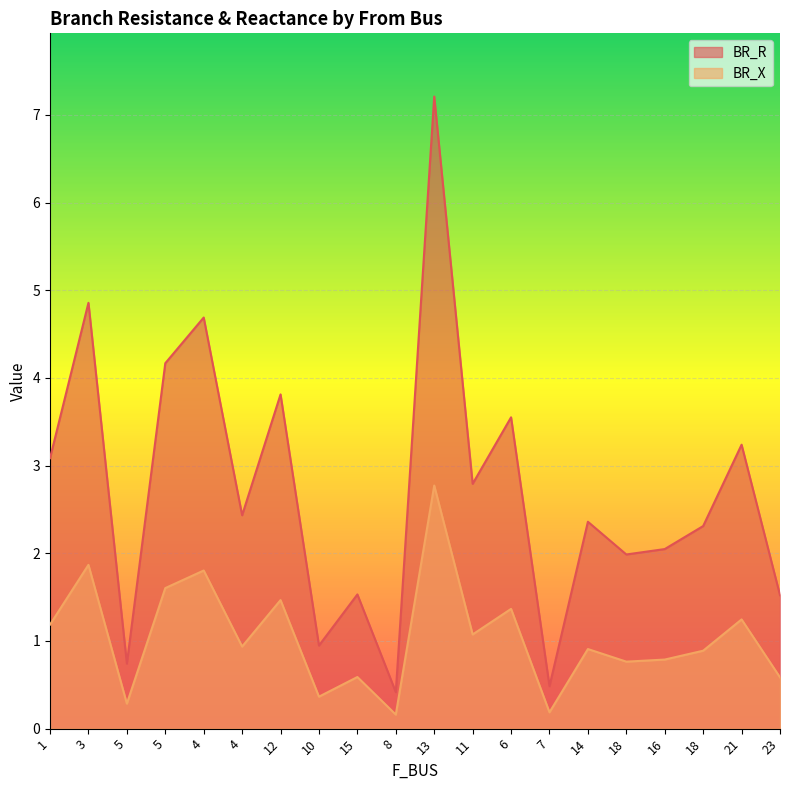

What is the minimum value for BR_R?

0.4